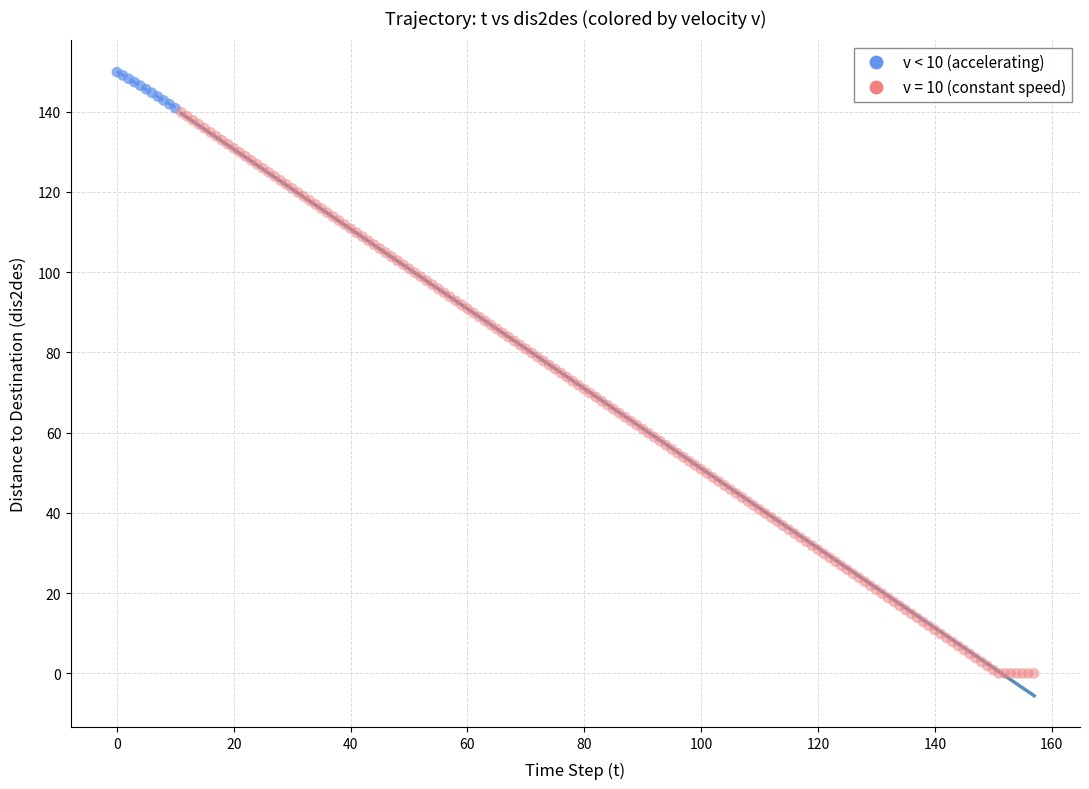

Which series reaches the minimum Y coordinate?

v = 10 (constant speed)